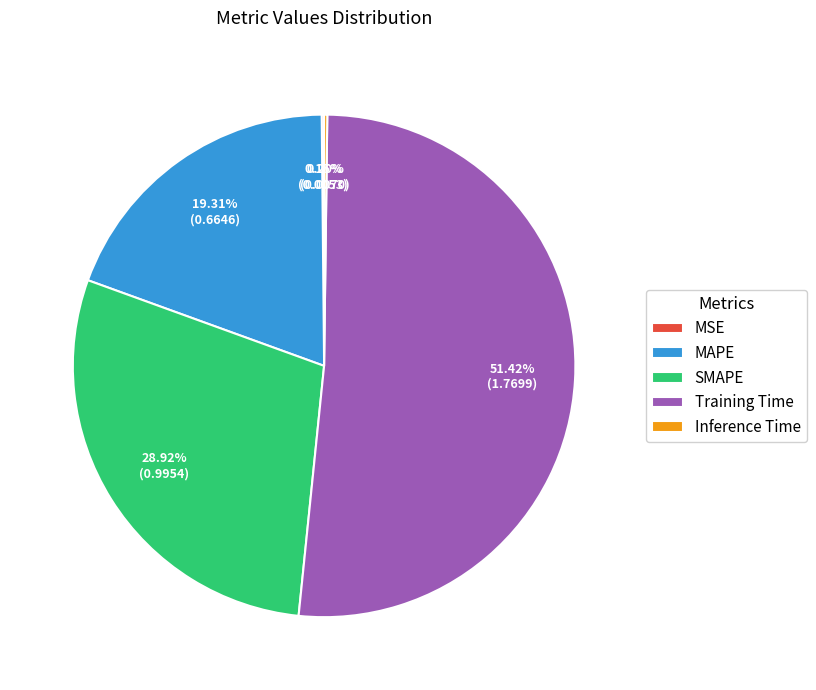

What is the largest slice in the pie chart?

Training Time